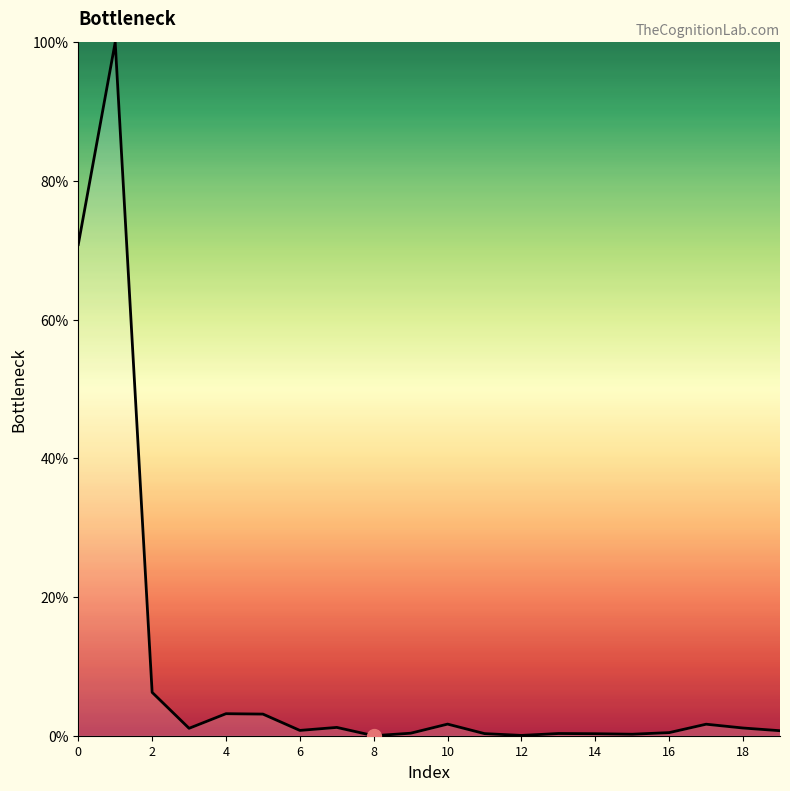

What is the difference between the maximum and minimum values?

100.0